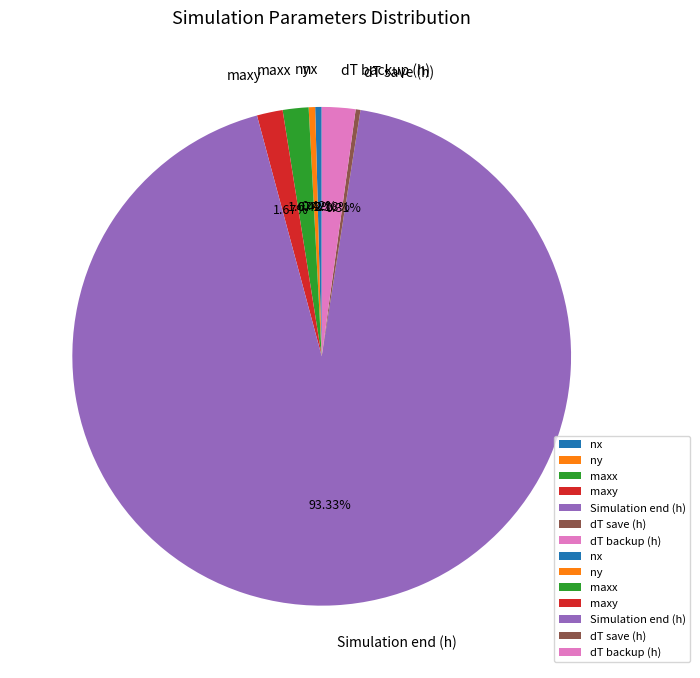

Between maxx and dT save (h), which is larger?

maxx